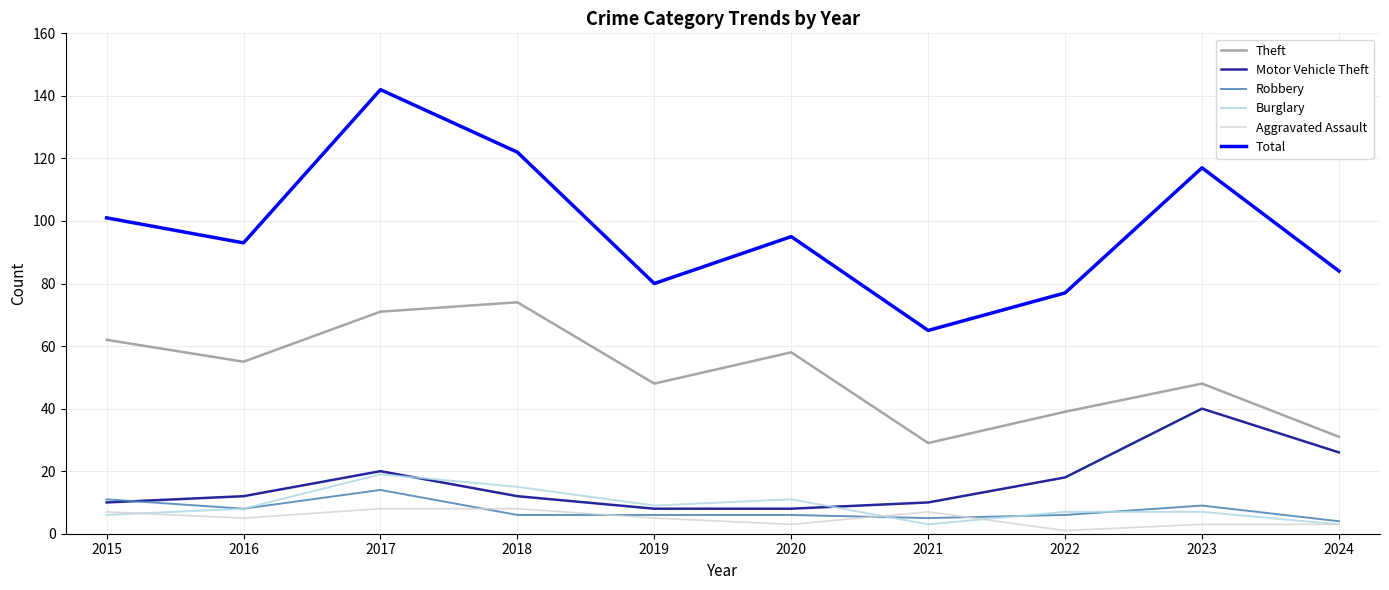

What is the approximate value of Aggravated Assault at 2019?

5